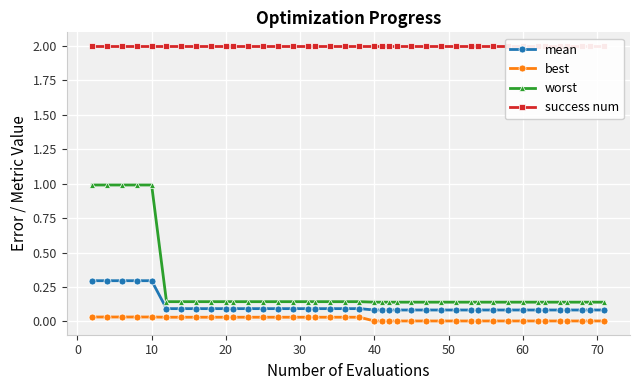

How many data points does each series have?

40